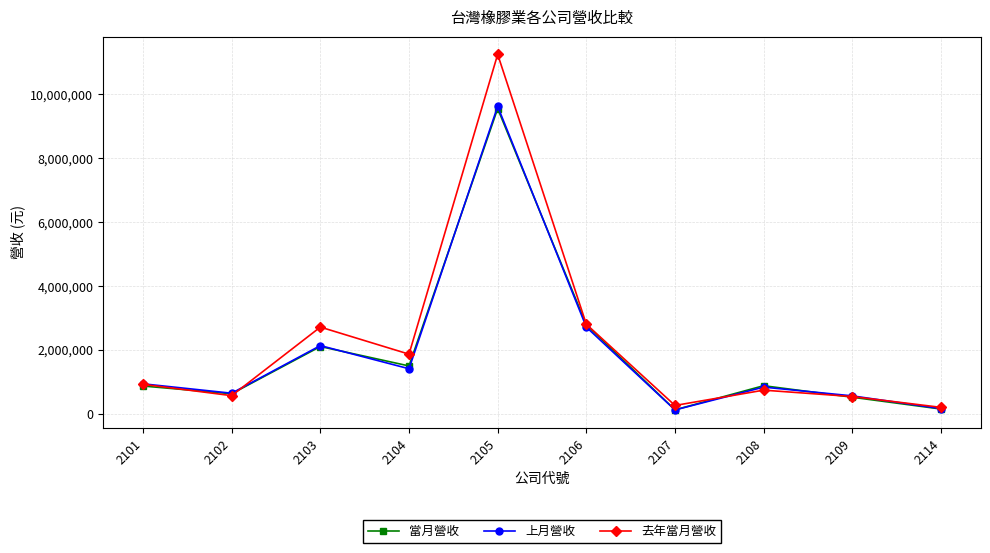

Is the value of 當月營收 at 2105 greater than the value of 上月營收 at 2101?

Yes